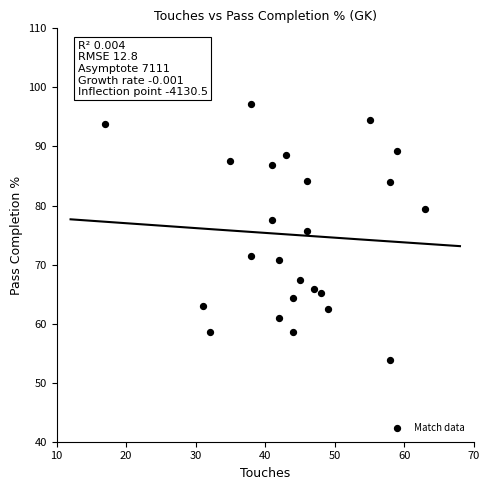

What is the range of Y values (max minus min)?

43.4